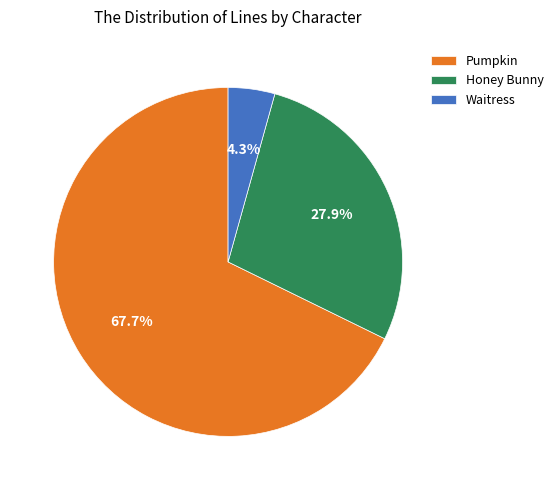

What is the ratio of the value at Honey Bunny to the value at Pumpkin?

0.4